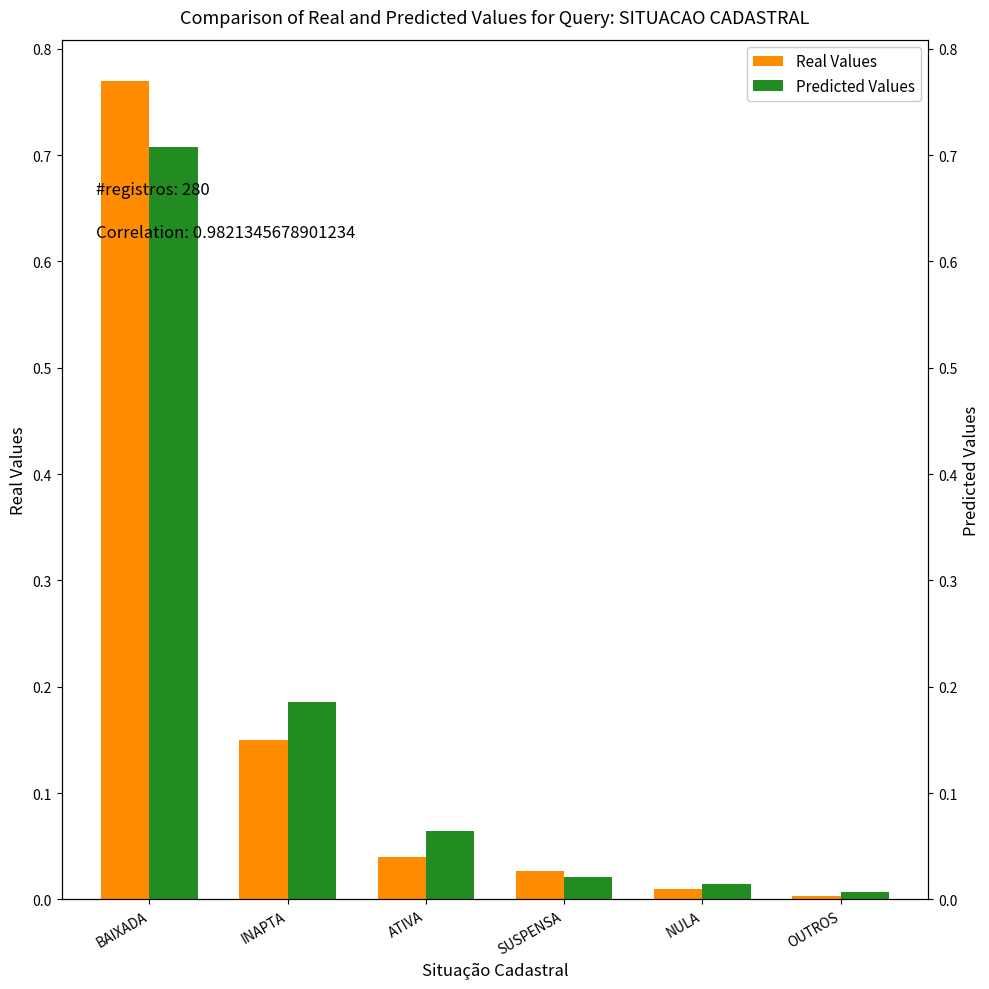

What is the sum of all Real Values values?

1.0